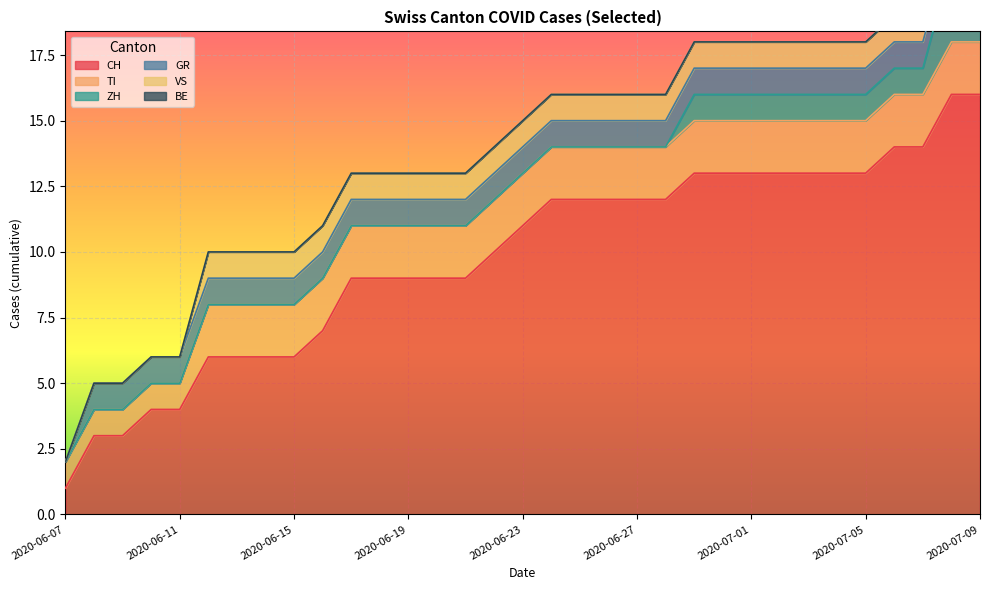

True or false: TI and CH intersect in this chart.

False